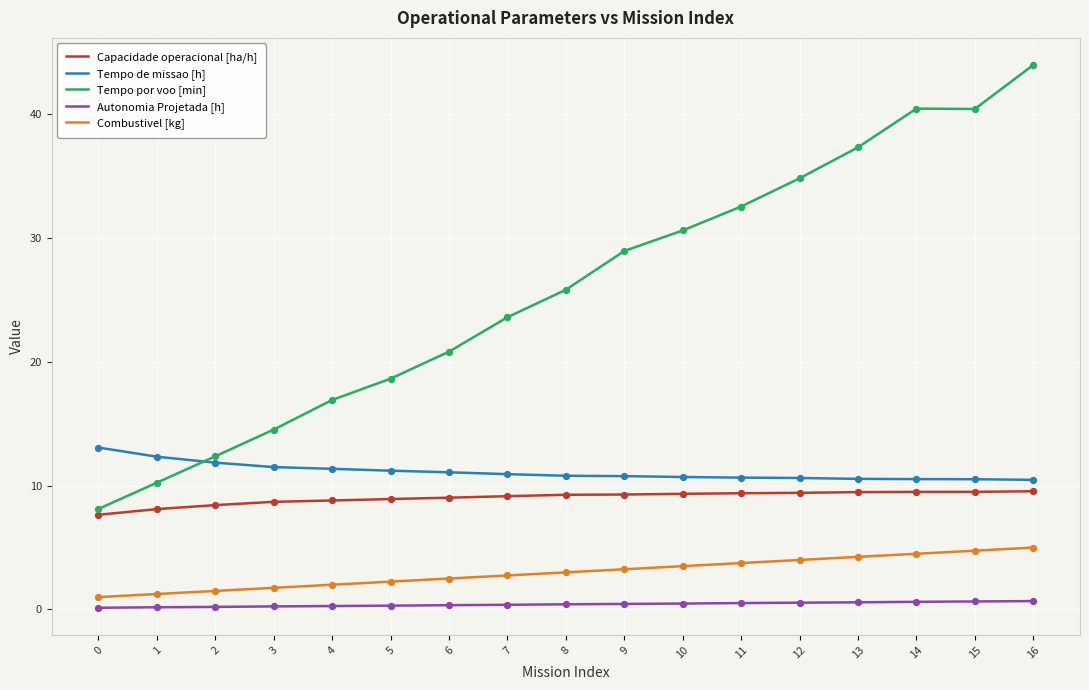

Which series has the largest total across all categories?

Tempo por voo [min]